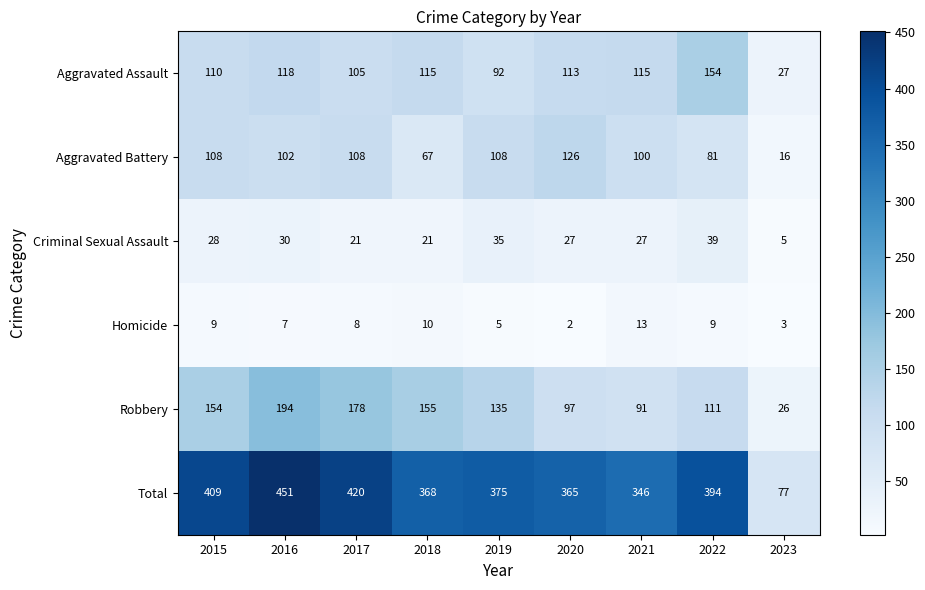

Is the value of Aggravated Battery at 2020 greater than the value of Aggravated Assault at 2023?

Yes